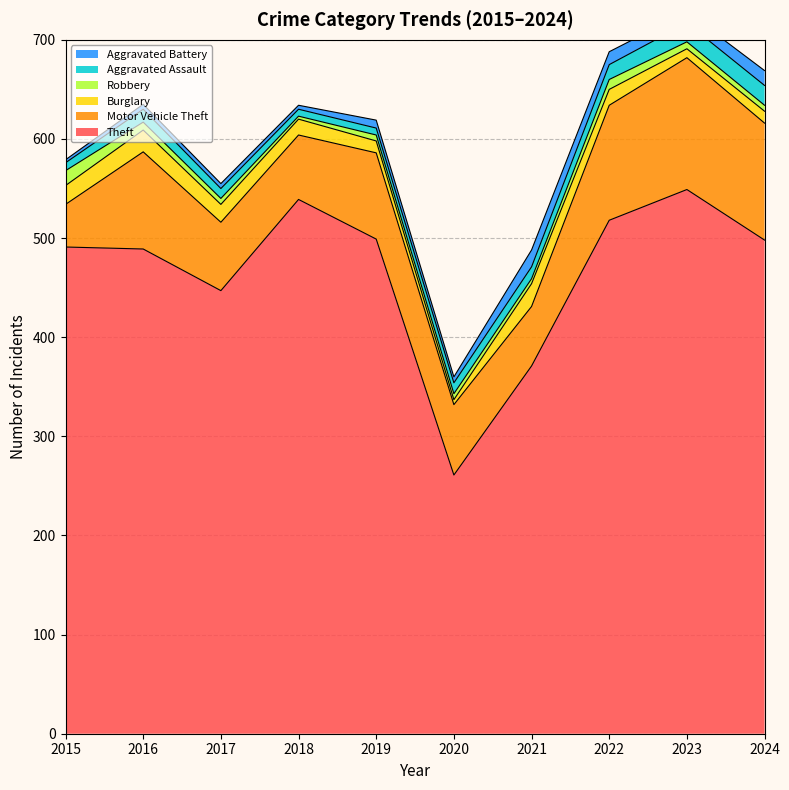

What is the spread (max minus min) of values at 2016?

484